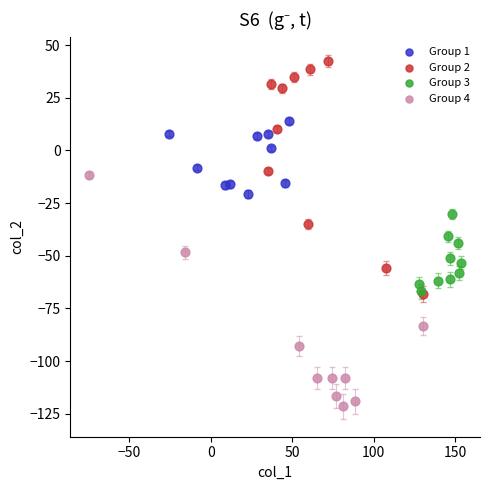

Which series contains the highest Y value?

Group 2